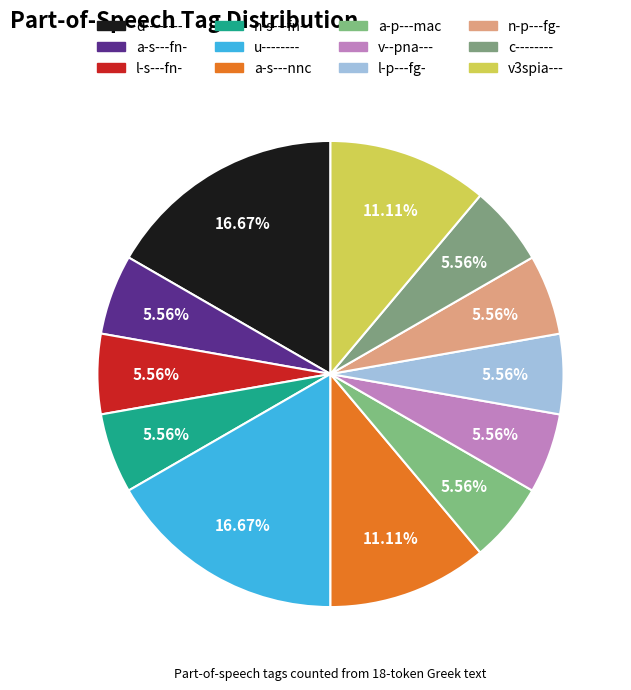

What is the ratio of the value at v3spia--- to the value at n-p---fg-?

2.0